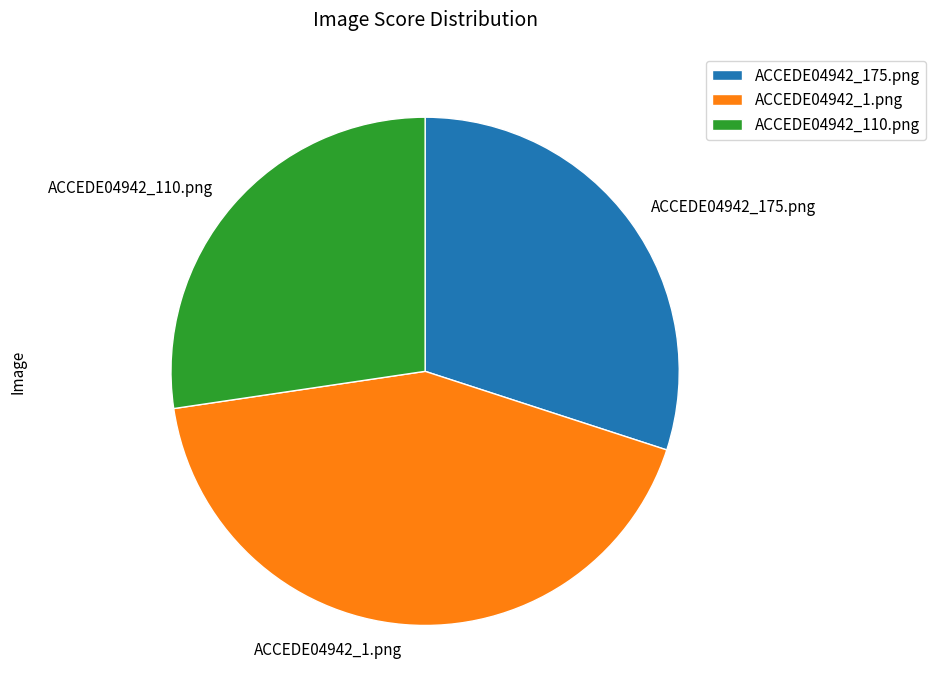

True or false: ACCEDE04942_110.png accounts for 27% of the total.

True